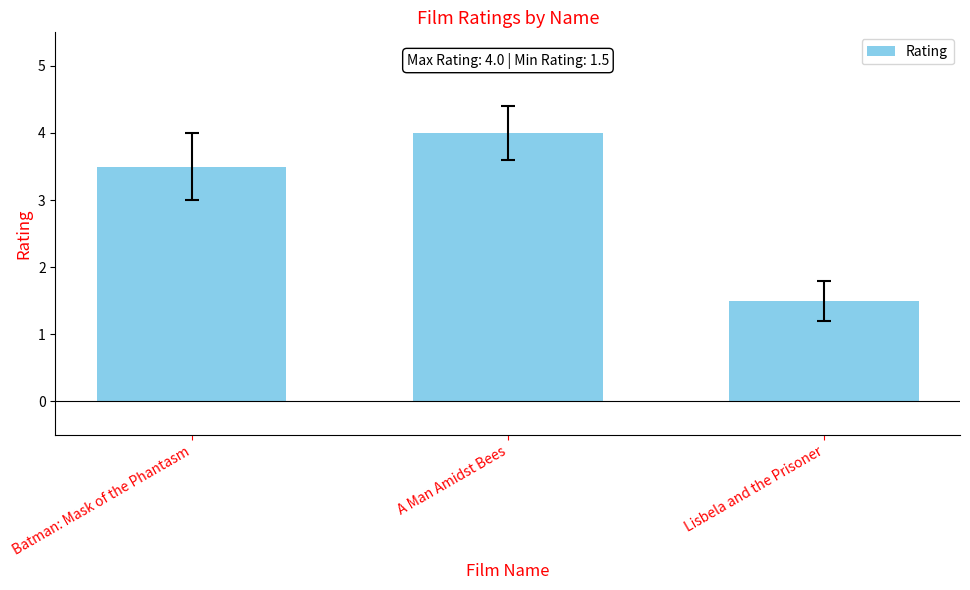

Is it true that the value at Lisbela and the Prisoner is 1.5?

True